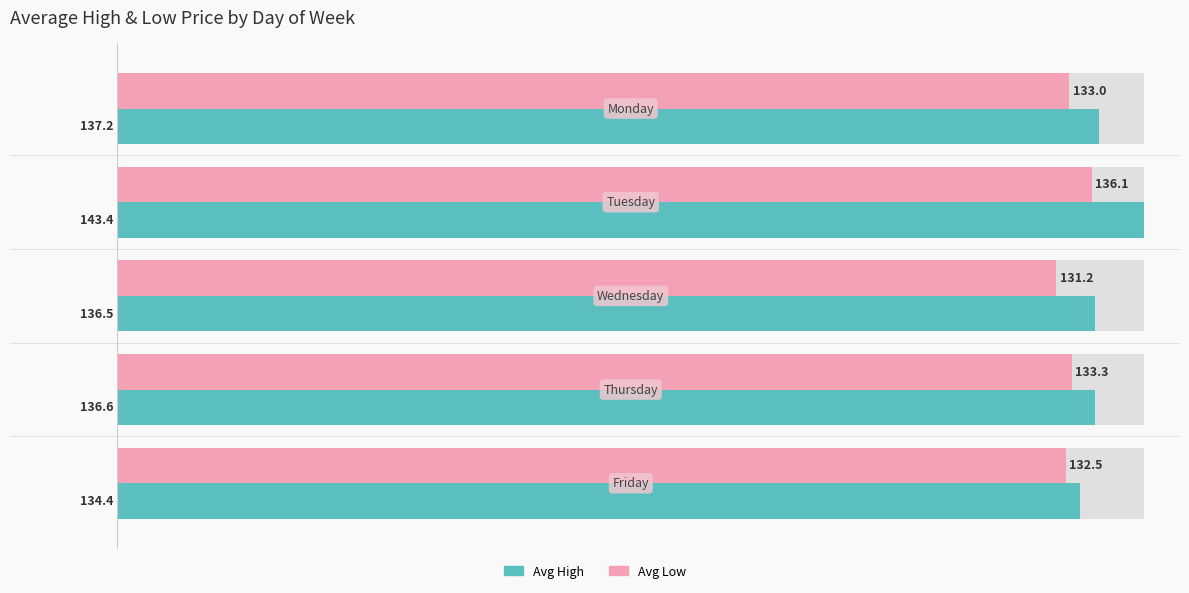

What is the greatest value displayed?

143.4